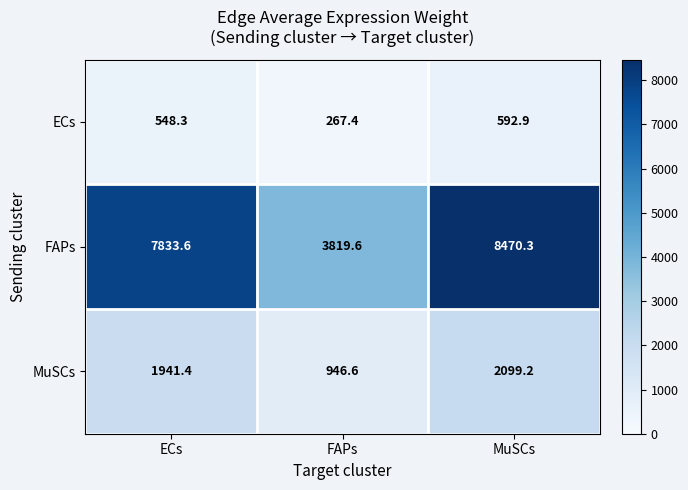

At how many categories does at least one series exceed 2552?

3